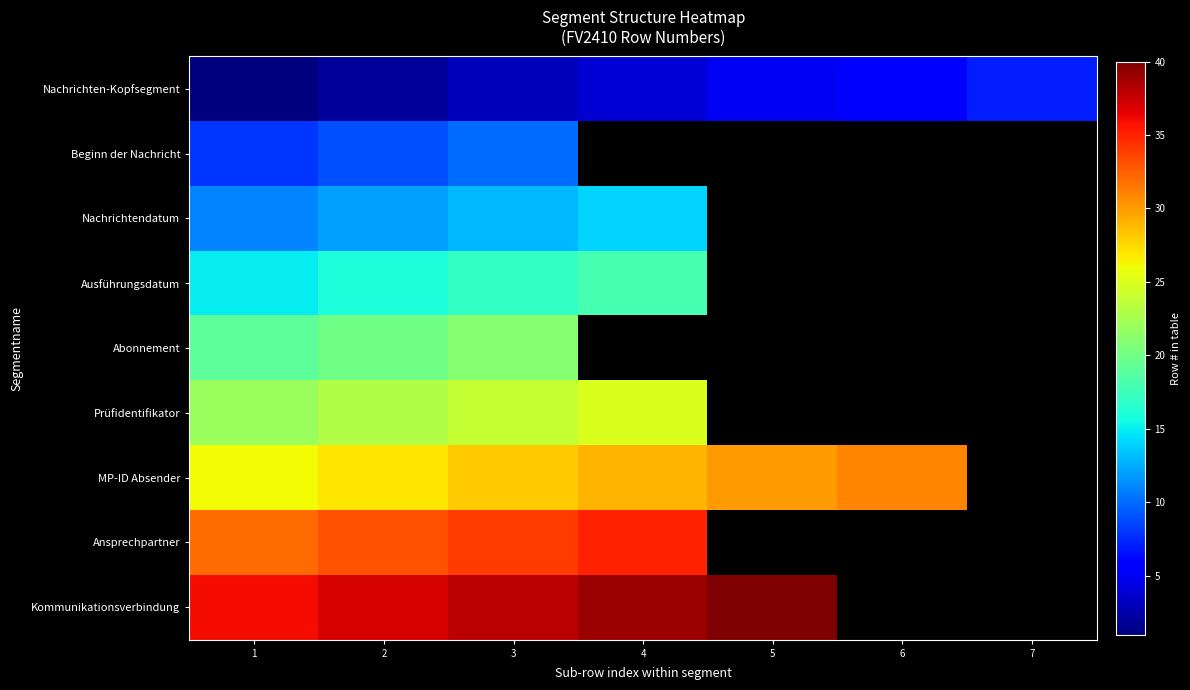

How many data points in Nachrichtendatum are less than 14?

3